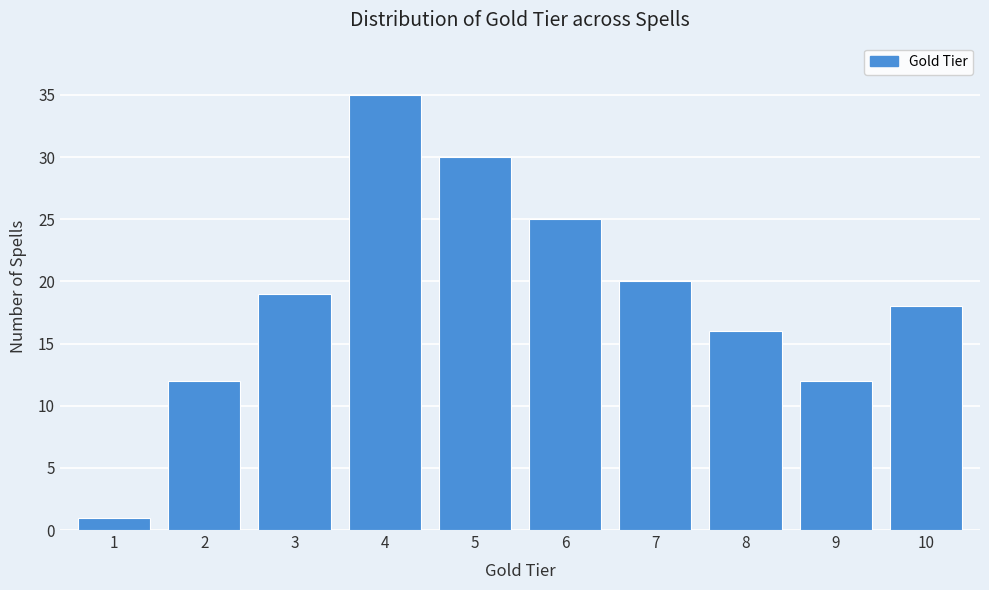

Reading left to right, what are all the values shown in this chart?

1	12	19	35	30	25	20	16	12	18